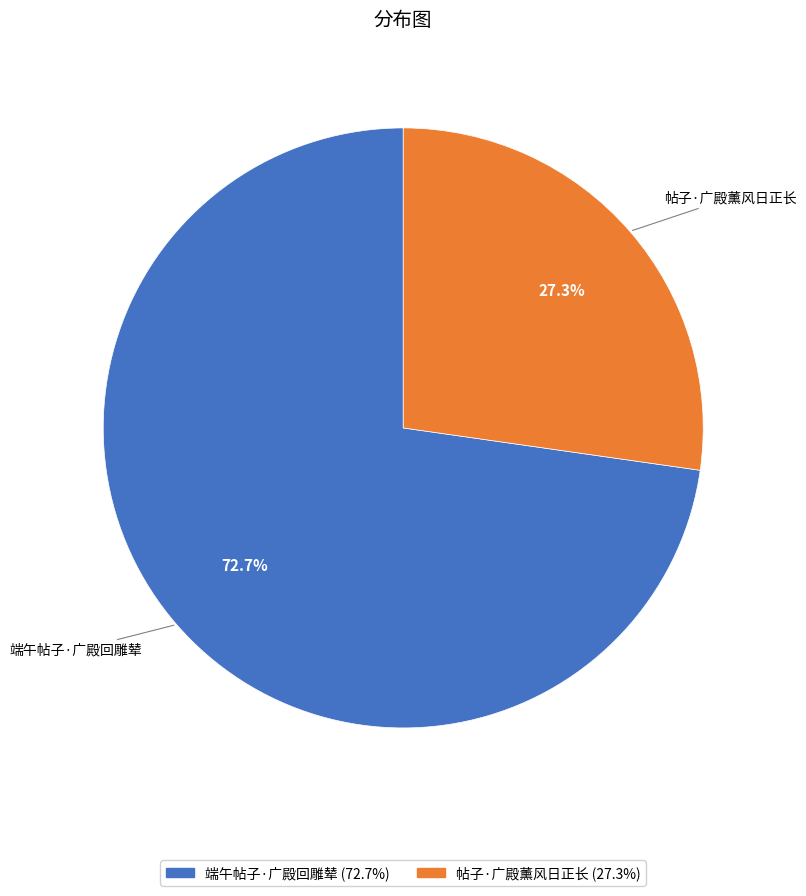

Which slice represents more than half of the pie?

端午帖子·广殿回雕辇